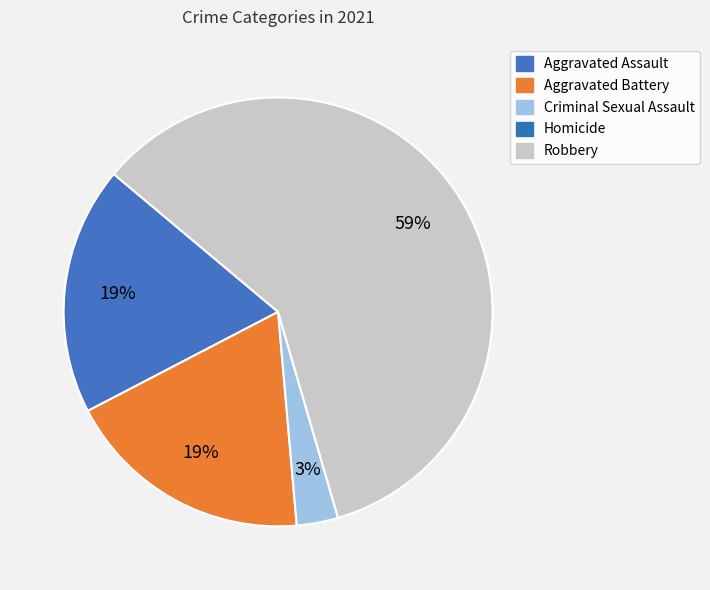

Is there any slice that represents more than half of the pie?

Yes